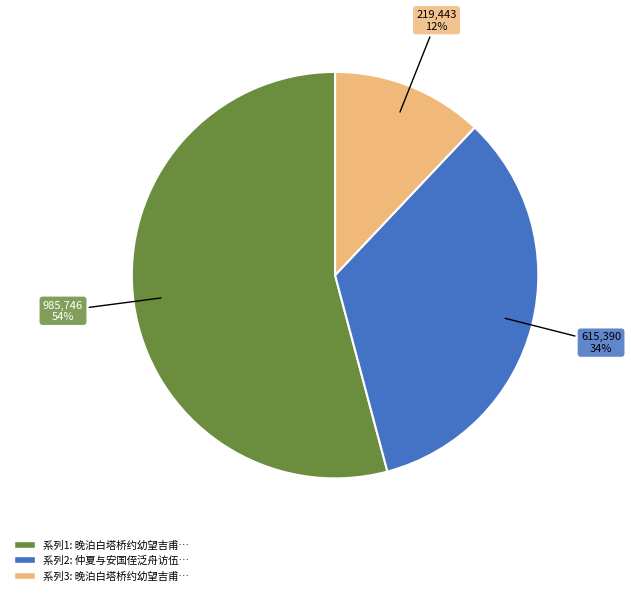

To the nearest percent, what is the difference between the largest and smallest slice percentages?

42%